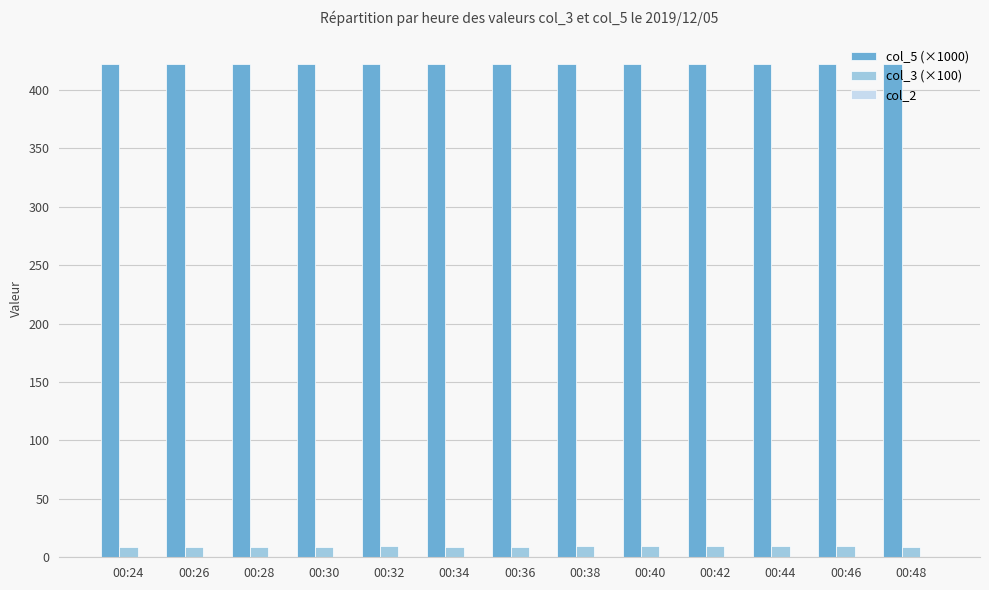

Rank the series at 00:46 from highest to lowest value.

col_5 (×1000), col_3 (×100)